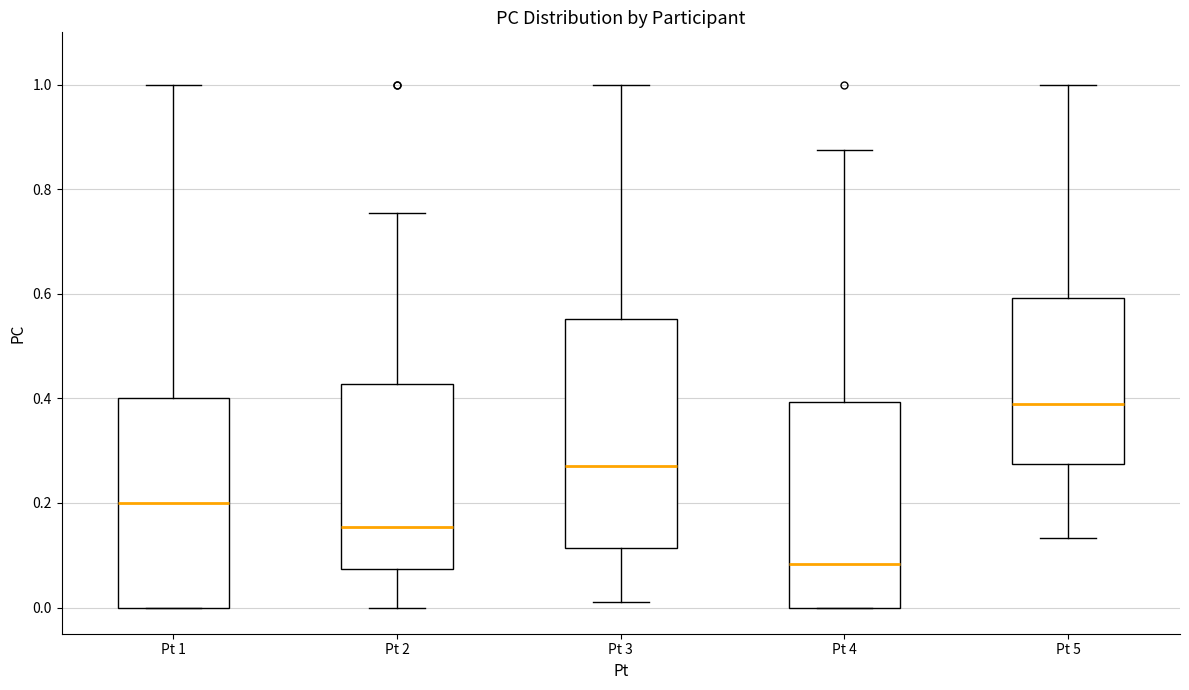

Reading left to right, transcribe this box plot: for each box, give where its median line is, the range the box spans, and where its two whiskers end, as read against the y-axis. The values are not printed on the chart, so give them approximately, as read against the axis.

Pt 1: median 0.20, box 0.00 to 0.40, whiskers 0.00 to 1.00
Pt 2: median 0.16, box 0.08 to 0.42, whiskers 0.00 to 0.76
Pt 3: median 0.28, box 0.12 to 0.56, whiskers 0.02 to 1.00
Pt 4: median 0.08, box 0.00 to 0.40, whiskers 0.00 to 0.88
Pt 5: median 0.40, box 0.28 to 0.60, whiskers 0.14 to 1.00